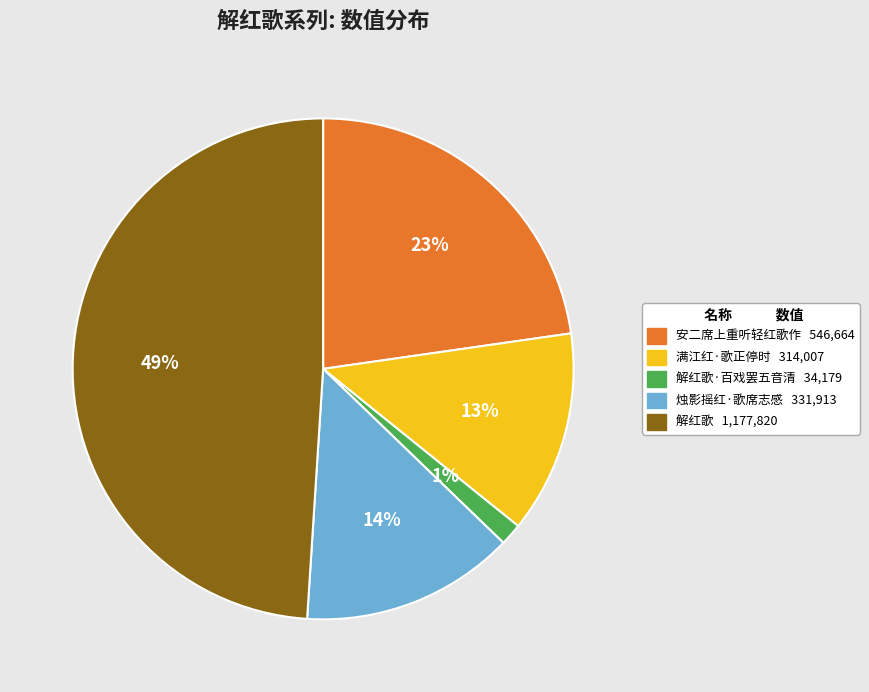

To the nearest percent, what is the average slice percentage?

20%